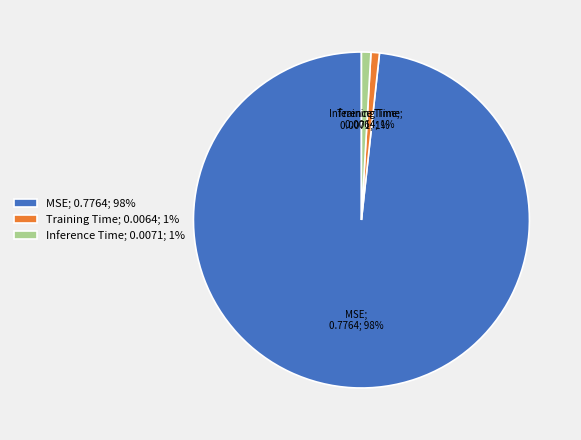

Does any single category account for the majority?

Yes